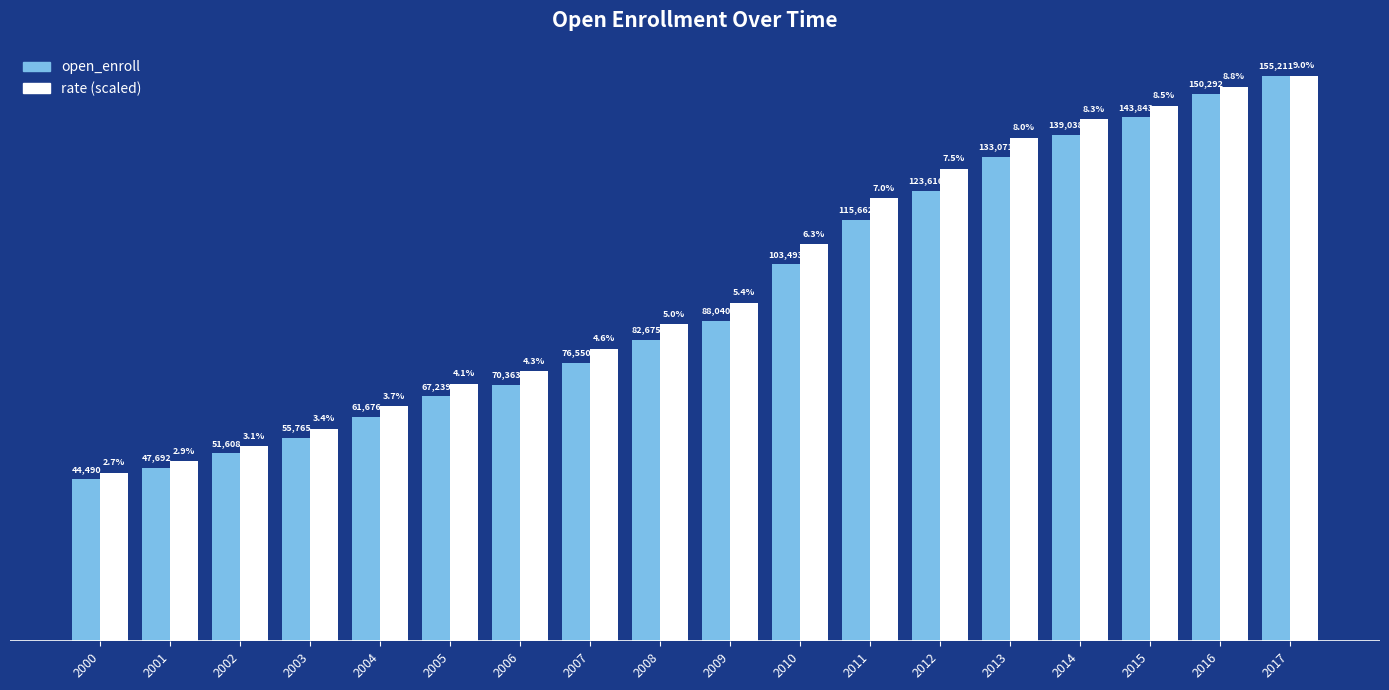

Rank the series at 2008 from lowest to highest value.

open_enroll, rate (scaled)